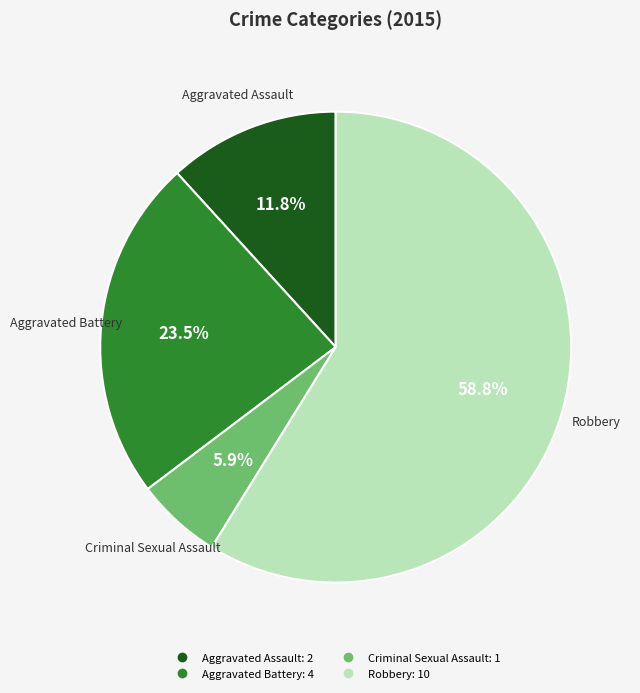

Does Robbery account for over 50% of the chart?

Yes